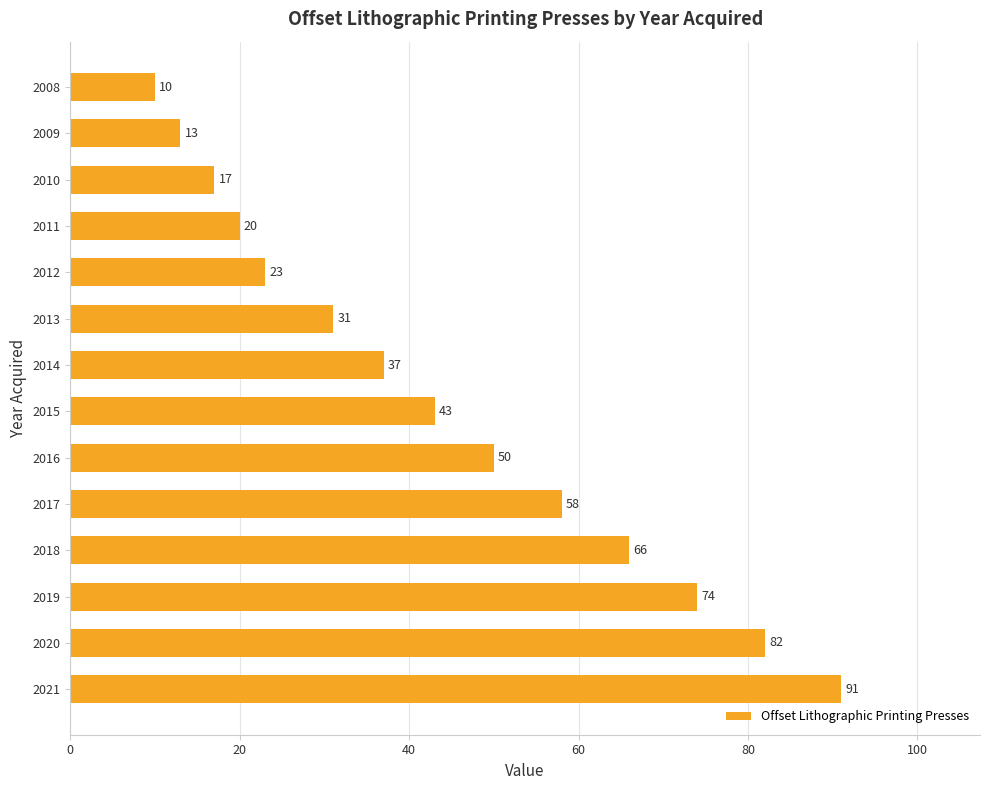

The chart shows a value of 23 at 2012. True or false?

True